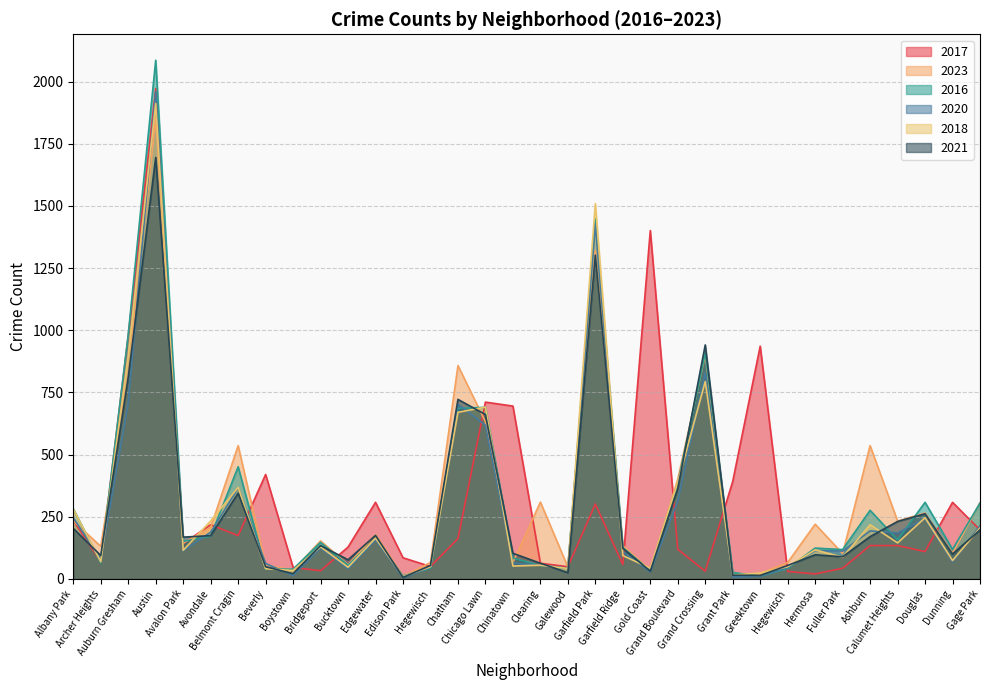

True or false: 2018 and 2020 intersect in this chart.

True